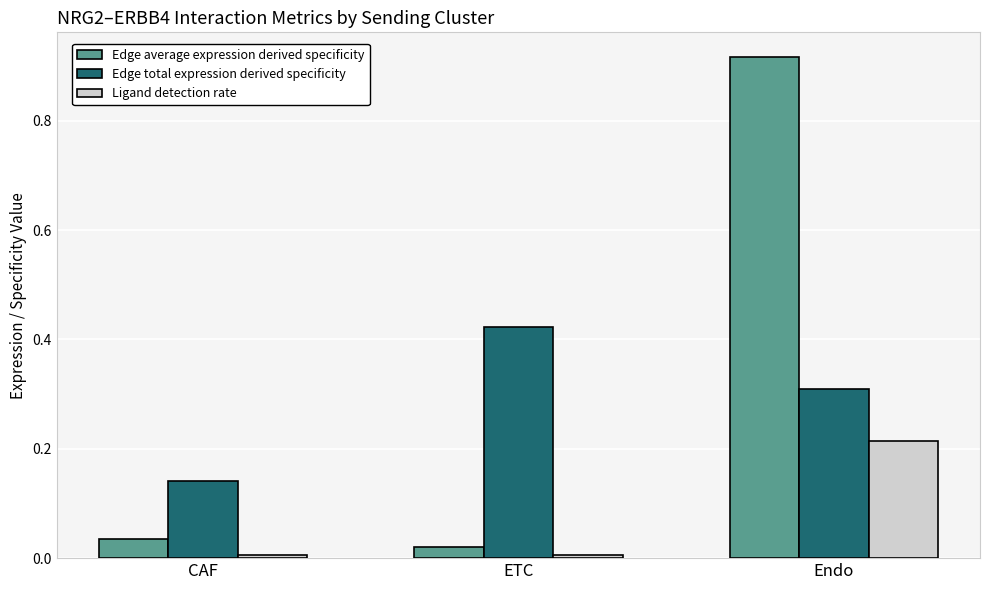

What is the total value across all series at Endo?

1.4